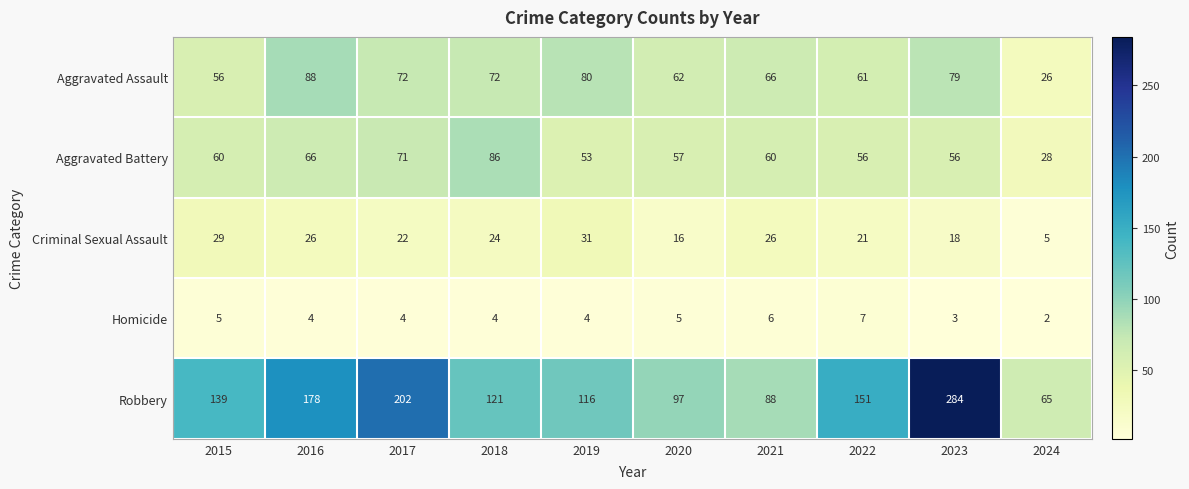

What value does the Homicide series have at 2019?

4